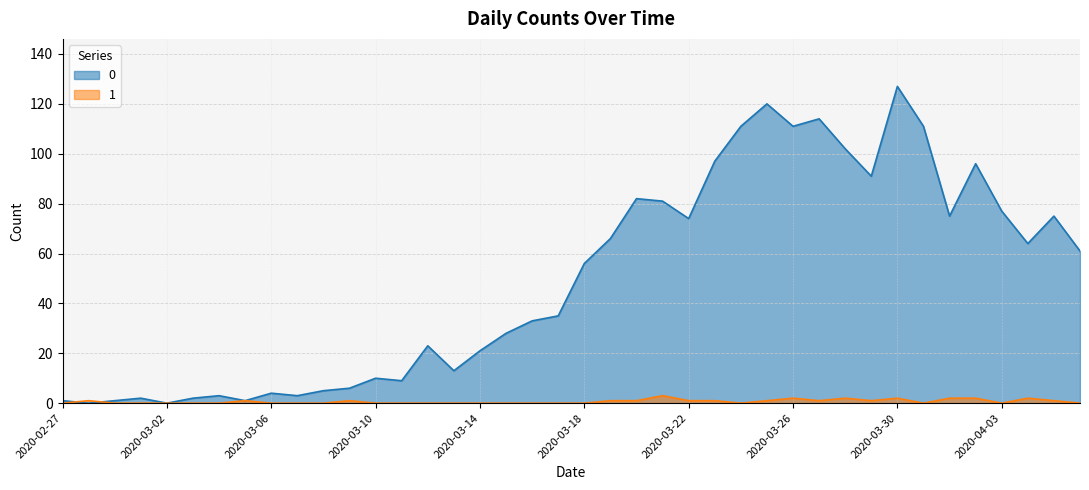

True or false: 1 has a value of 0 at 2020-03-20.

False